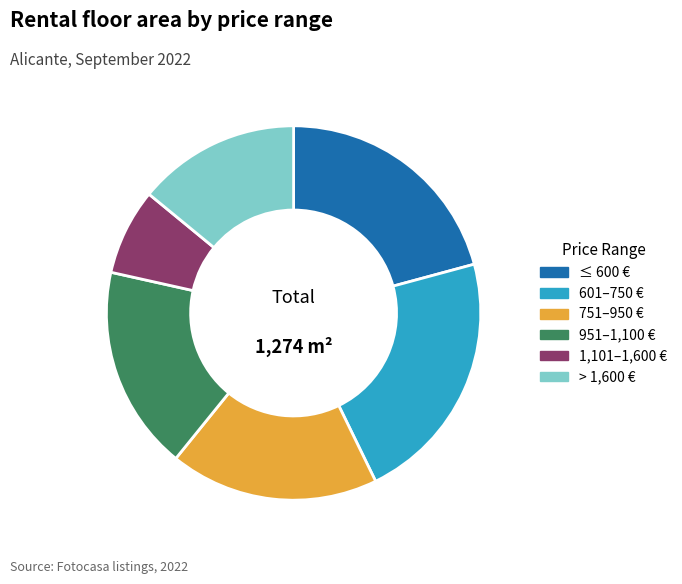

Count the number of slices in the pie.

6